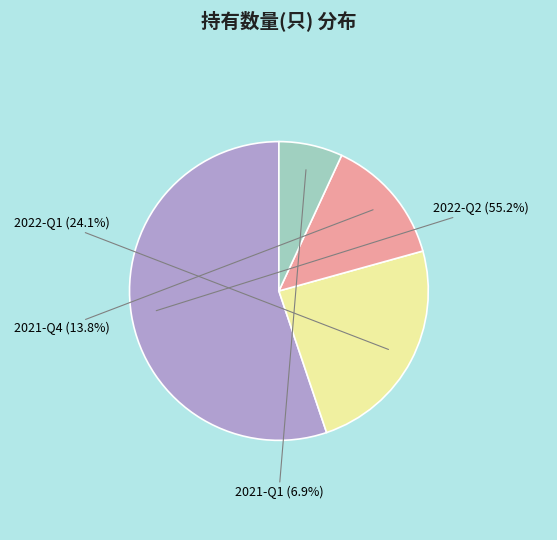

To the nearest percent, what is the combined percentage of 2022-Q2 and 2021-Q4?

69%